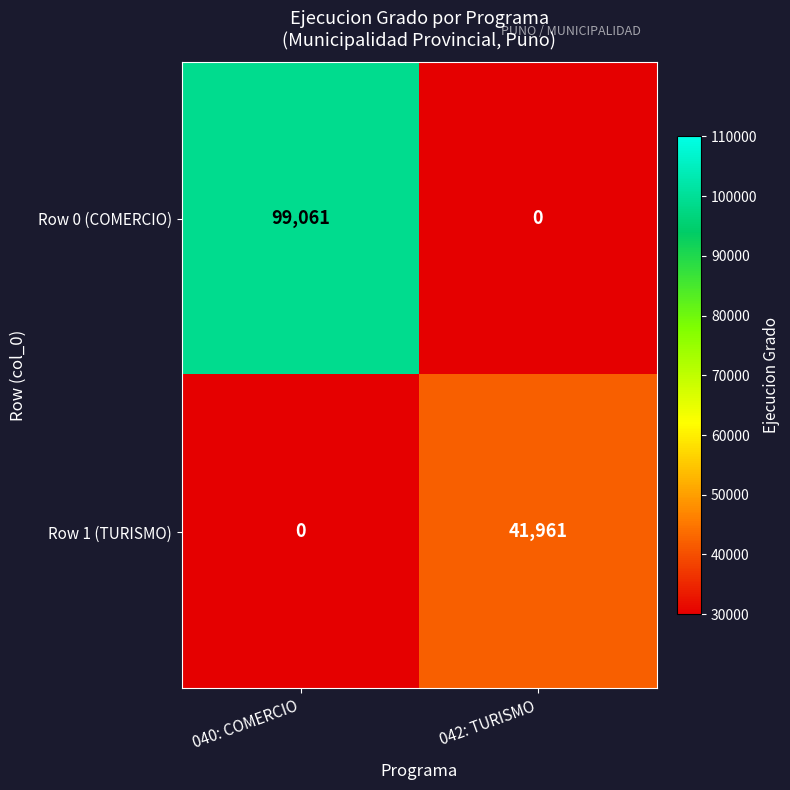

At which label does Row 0 (COMERCIO) reach its minimum?

042: TURISMO